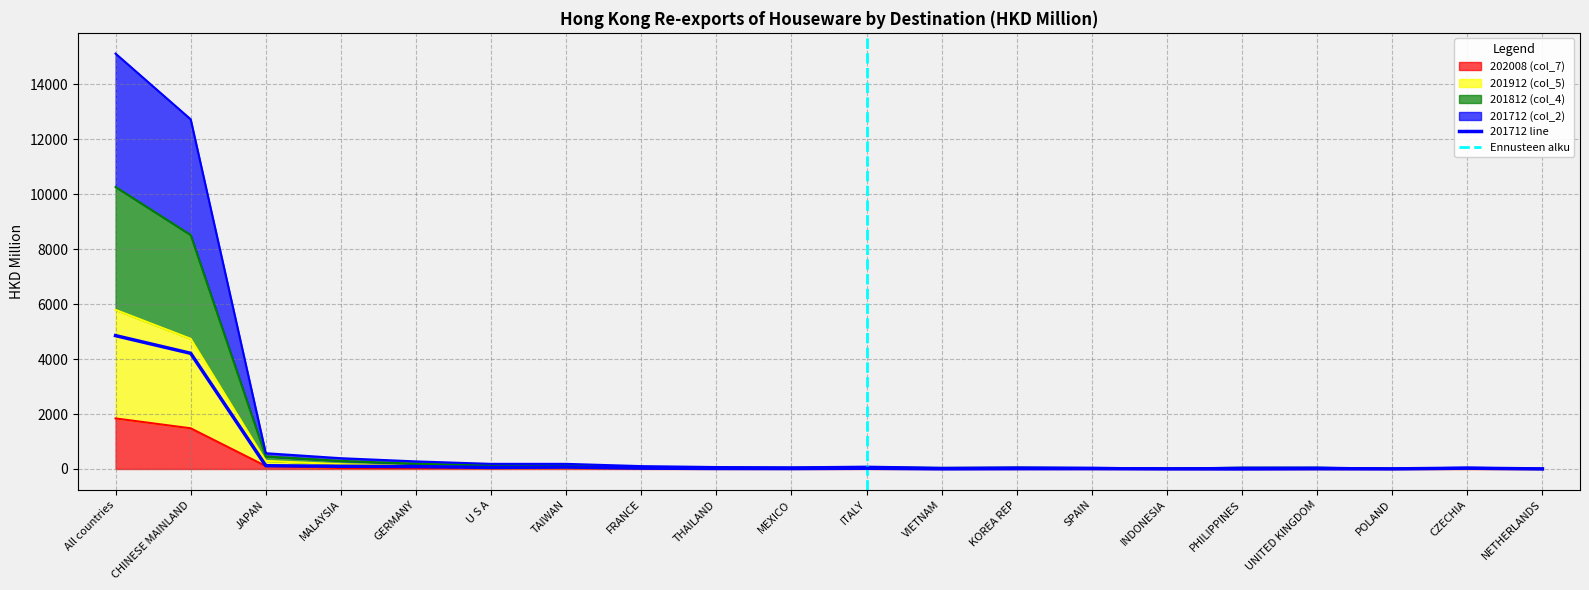

Reading left to right, what are all the values shown in this chart?

202008 (col_7): 1840.7	1481.1	105.1	35.5	32.6	31.7	28.3	17.8	15.4	12.6	11.3	10.1	9.6	7.4	5.6	5.1	3.8	3.7	3.5	2.9
201912 (col_5): 5792.4	4739.6	292.4	175.0	101.4	84.5	60.7	49.8	33.7	24.0	35.3	27.0	24.3	18.2	9.9	24.1	16.5	5.6	8.6	5.1
201812 (col_4): 15123.6	12731.7	573.9	392.5	276.1	186.7	187.0	104.6	70.6	60.2	84.7	43.0	58.5	45.9	15.4	48.4	53.4	10.7	46.5	10.8
201712 (col_2): 4855.7	4211.8	118.5	99.0	87.7	57.9	70.6	31.9	18.9	16.0	27.2	5.4	11.7	12.6	3.8	1.9	9.3	3.3	29.8	2.2